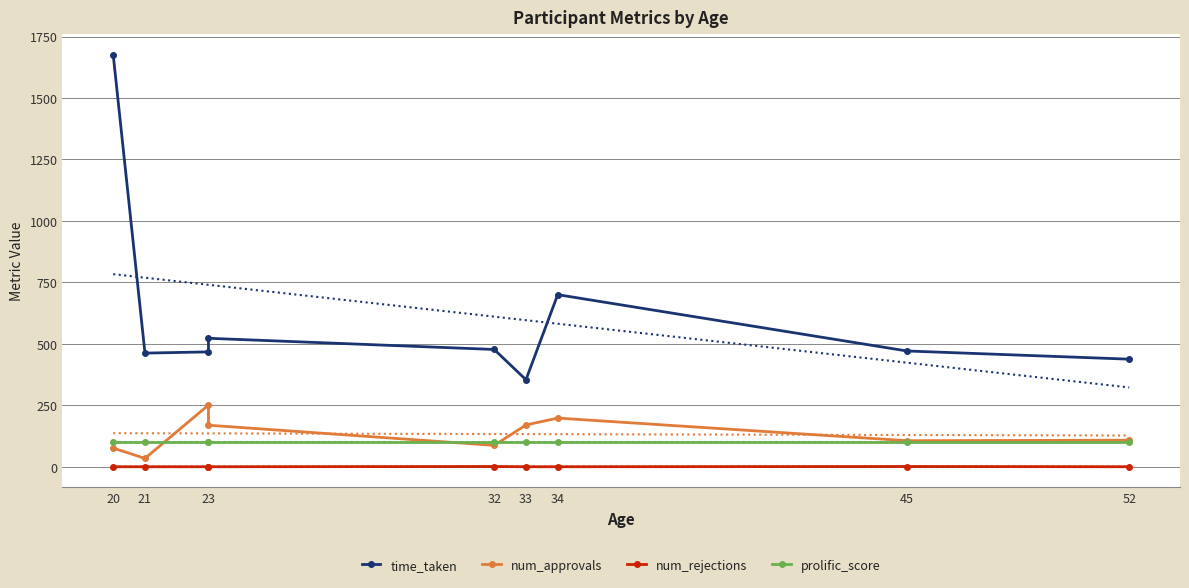

True or false: time_taken has a value of 588.5 at 33.

False